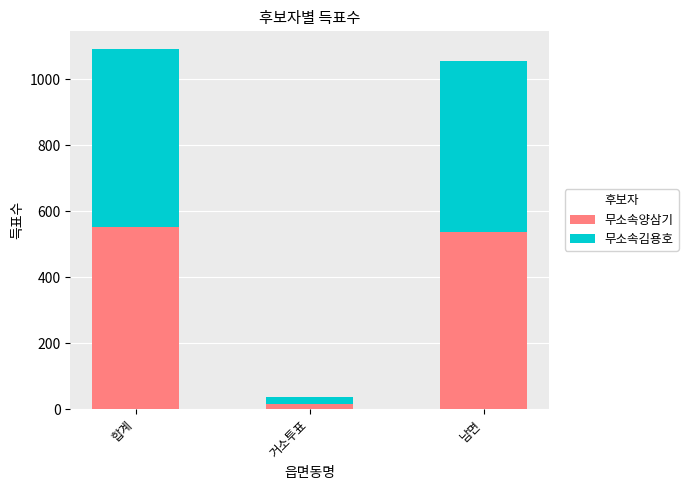

Where is 무소속양삼기 nearest to the value 284?

남면